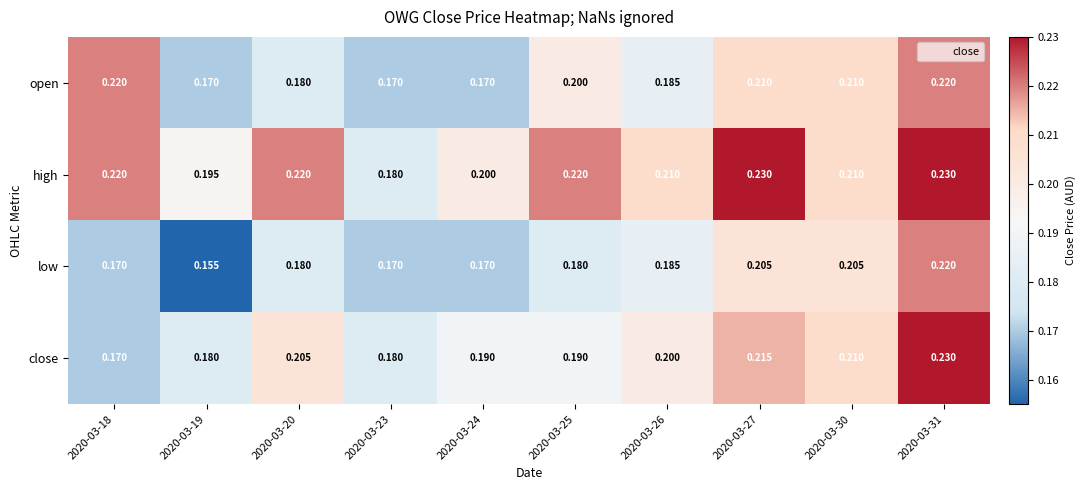

Is the value of open at 2020-03-18 greater than the value of low at 2020-03-19?

Yes